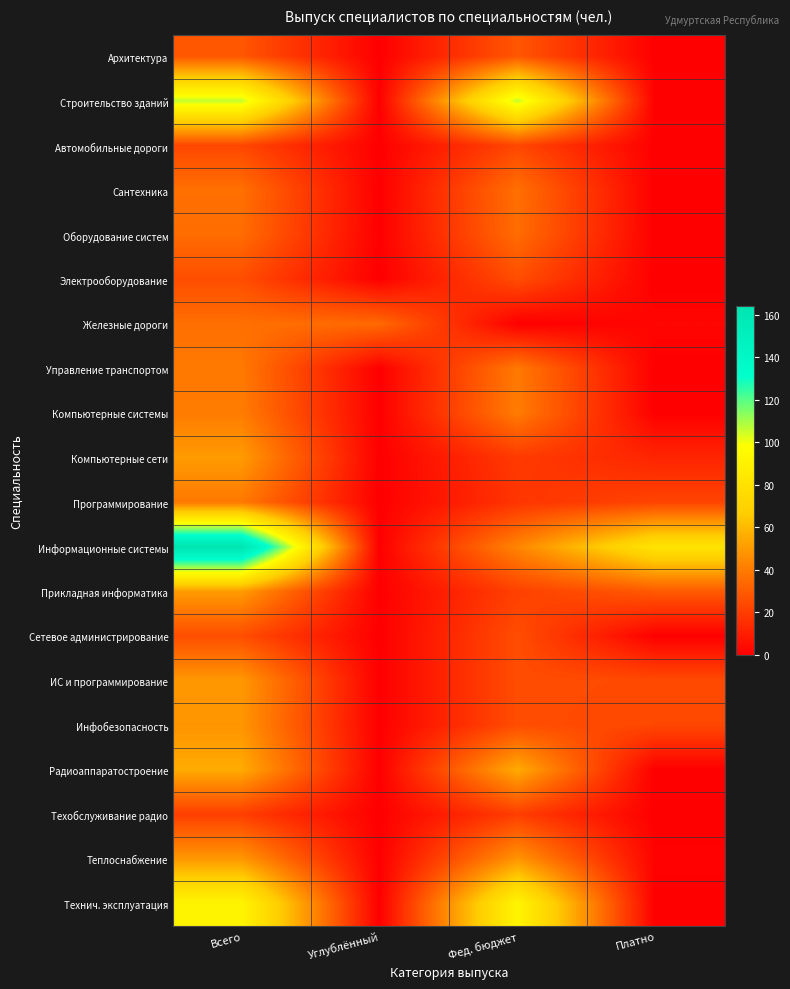

Reading left to right, transcribe all the data shown in this chart.

Архитектура: Всего=28	Углублённый=0	Фед. бюджет=28	Платно=0
Строительство зданий: Всего=106	Углублённый=0	Фед. бюджет=106	Платно=0
Автомобильные дороги: Всего=23	Углублённый=0	Фед. бюджет=23	Платно=0
Сантехника: Всего=36	Углублённый=0	Фед. бюджет=36	Платно=0
Оборудование систем: Всего=35	Углублённый=0	Фед. бюджет=35	Платно=0
Электрооборудование: Всего=25	Углублённый=0	Фед. бюджет=25	Платно=0
Железные дороги: Всего=36	Углублённый=34	Фед. бюджет=0	Платно=2
Управление транспортом: Всего=39	Углублённый=0	Фед. бюджет=39	Платно=0
Компьютерные системы: Всего=40	Углублённый=0	Фед. бюджет=40	Платно=0
Компьютерные сети: Всего=50	Углублённый=0	Фед. бюджет=19	Платно=12
Программирование: Всего=39	Углублённый=0	Фед. бюджет=17	Платно=22
Информационные системы: Всего=164	Углублённый=0	Фед. бюджет=43	Платно=81
Прикладная информатика: Всего=50	Углублённый=0	Фед. бюджет=21	Платно=29
Сетевое администрирование: Всего=25	Углублённый=0	Фед. бюджет=25	Платно=0
ИС и программирование: Всего=49	Углублённый=0	Фед. бюджет=25	Платно=24
Инфобезопасность: Всего=48	Углублённый=0	Фед. бюджет=25	Платно=23
Радиоаппаратостроение: Всего=55	Углублённый=0	Фед. бюджет=55	Платно=0
Техобслуживание радио: Всего=20	Углублённый=0	Фед. бюджет=20	Платно=0
Теплоснабжение: Всего=49	Углублённый=0	Фед. бюджет=48	Платно=1
Технич. эксплуатация: Всего=92	Углублённый=0	Фед. бюджет=92	Платно=0